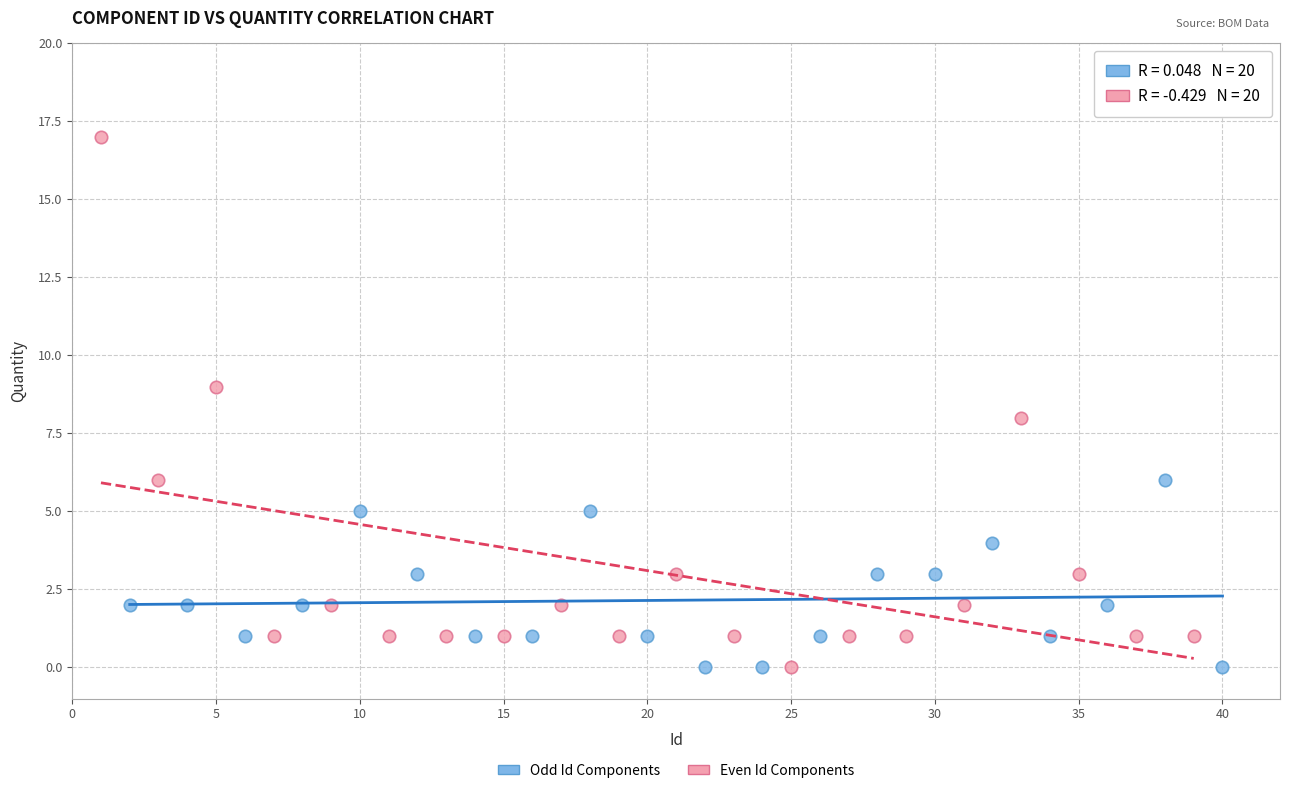

Which series contains the highest Y value?

Even Id Components